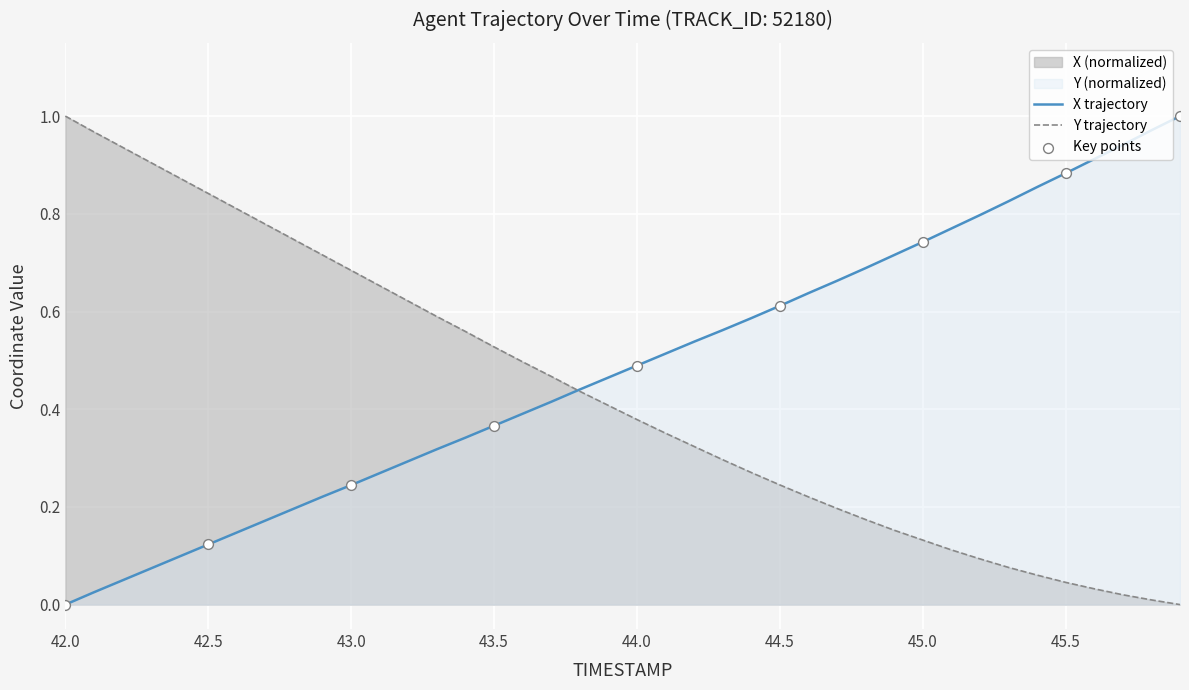

Which series has the largest total across all categories?

X trajectory